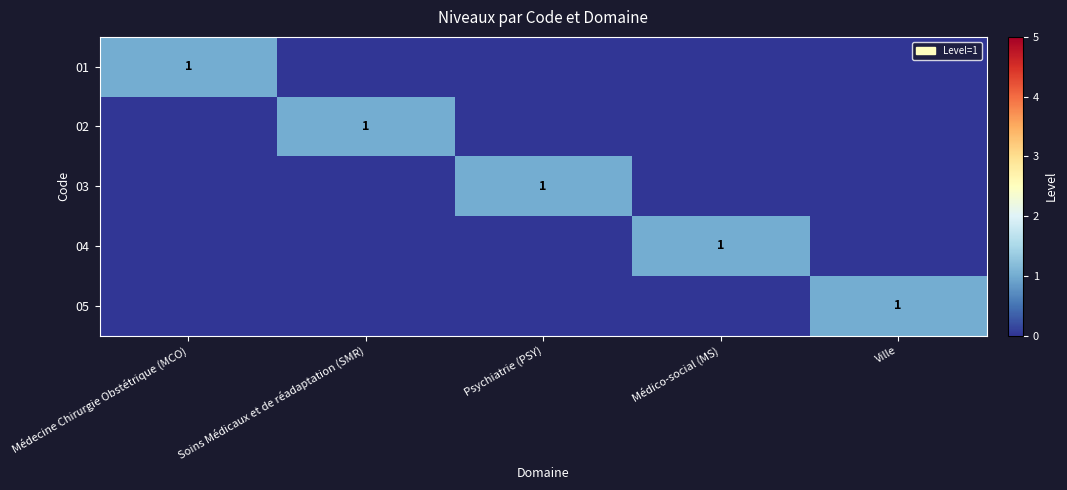

The 05 series shows 0 at Ville. True or false?

False